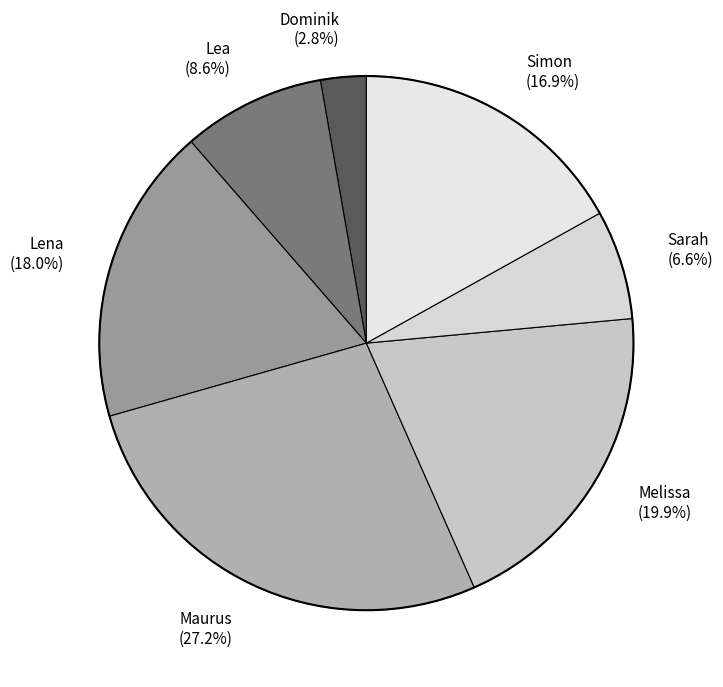

Is the sum of Melissa and Maurus greater than half?

No